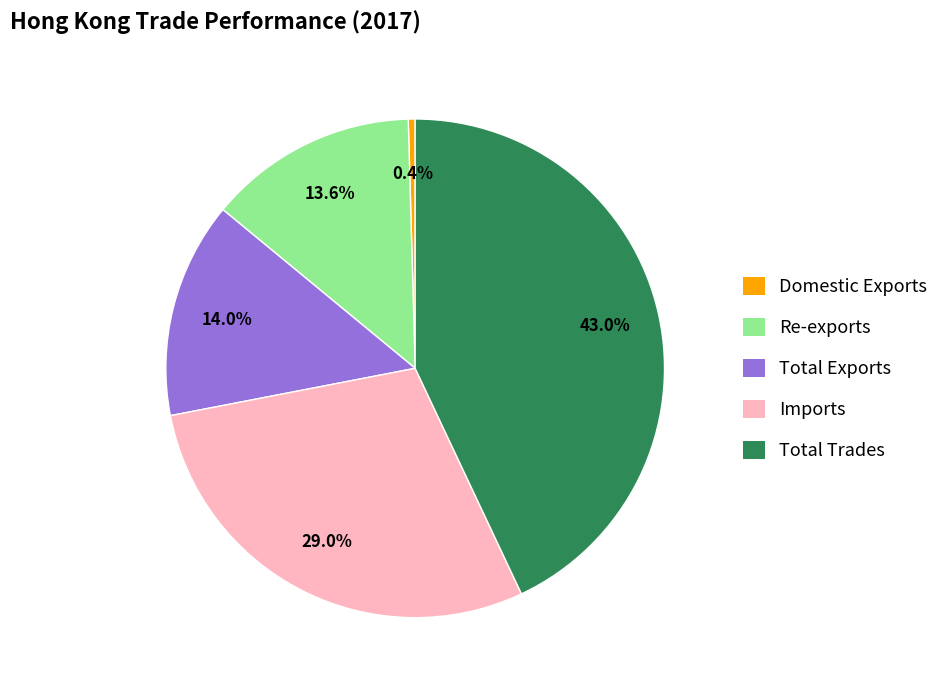

Which category has the smallest portion of the pie?

Domestic Exports